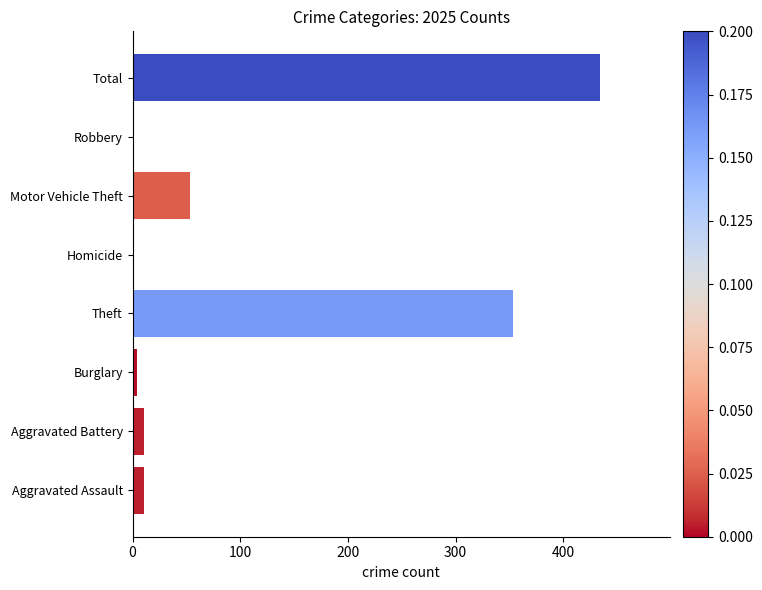

Is it true that the value at Aggravated Assault is 11?

True